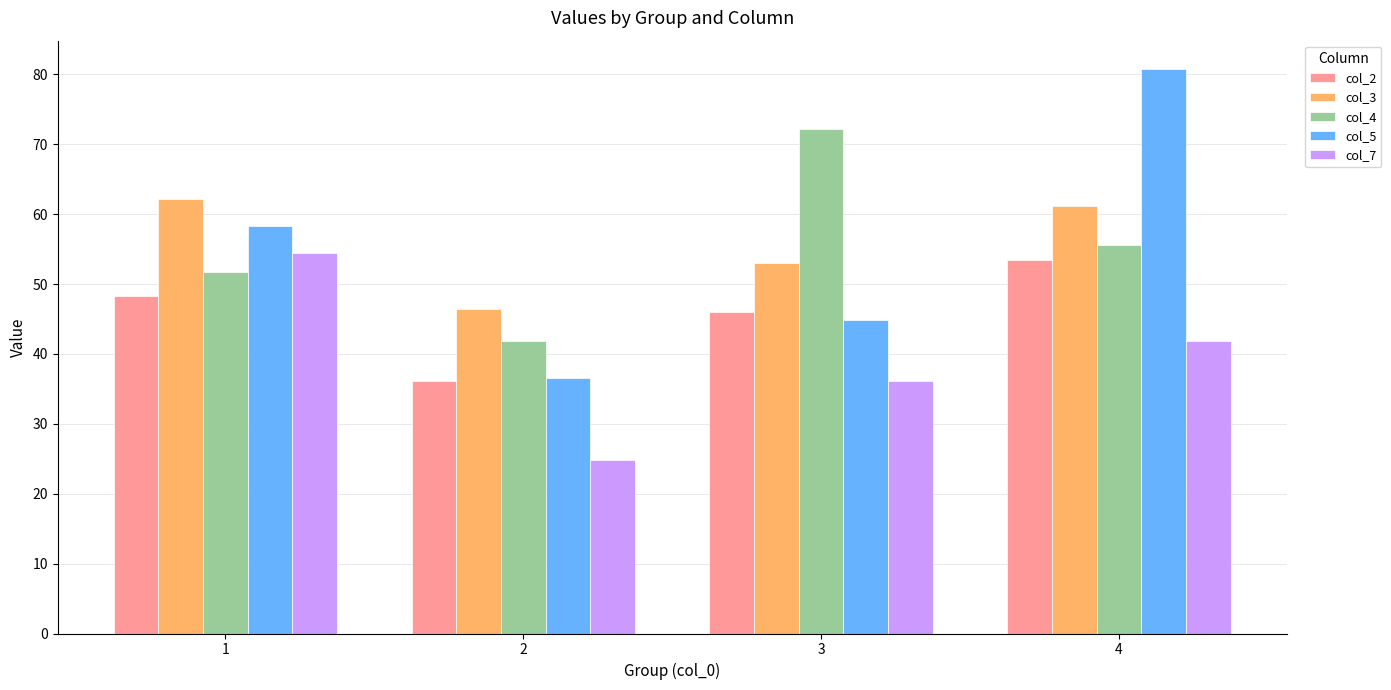

Which series has the widest spread of values?

col_5